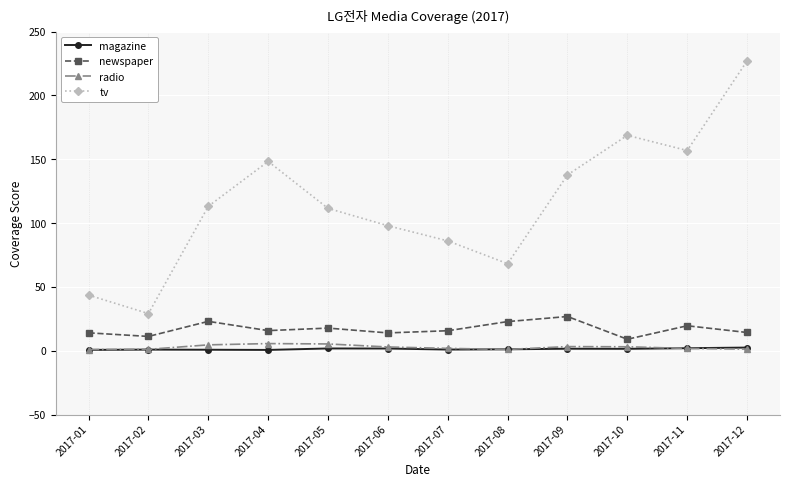

What is the greatest value displayed?

227.0